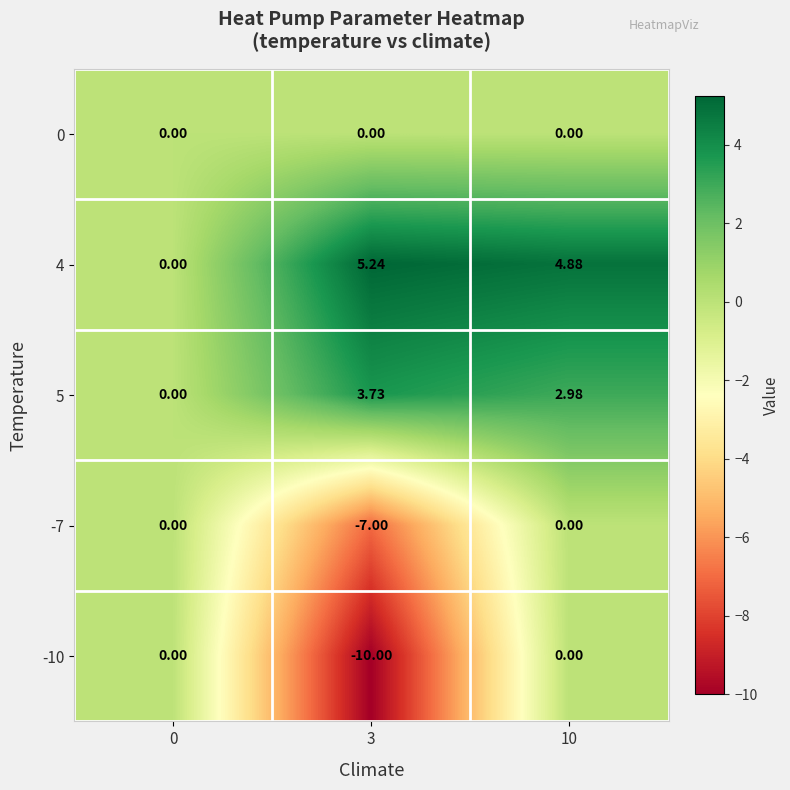

Reading left to right, what are all the values shown in this chart?

0: 0=0.0	3=0.0	10=0.0
4: 0=0.0	3=5.2	10=4.9
5: 0=0.0	3=3.7	10=3.0
-7: 0=0.0	3=-7.0	10=0.0
-10: 0=0.0	3=-10.0	10=0.0